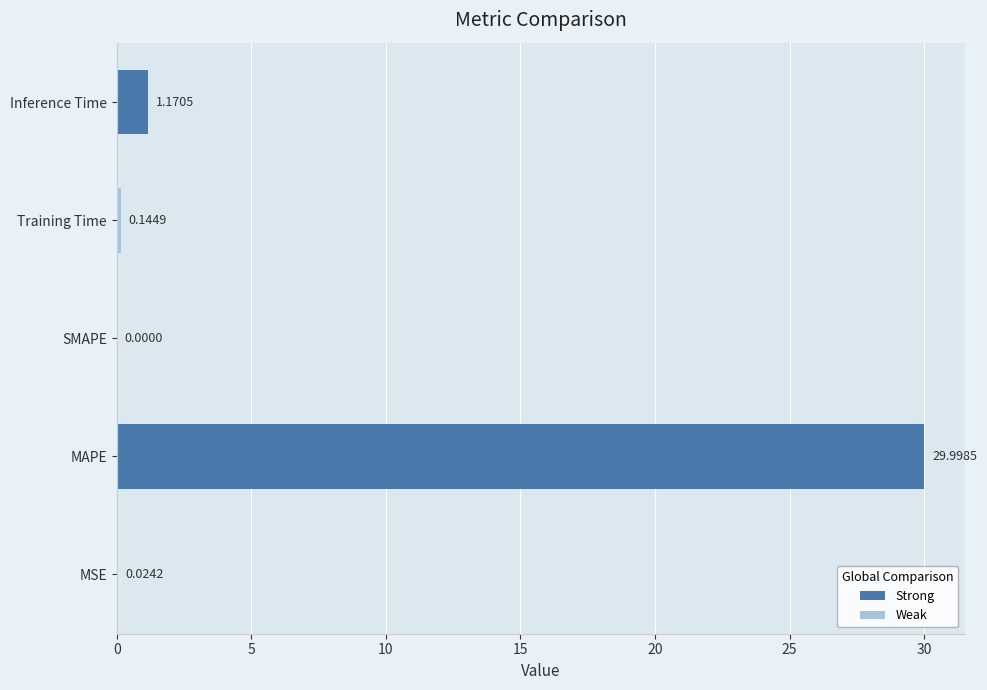

How many series are shown in this chart?

1